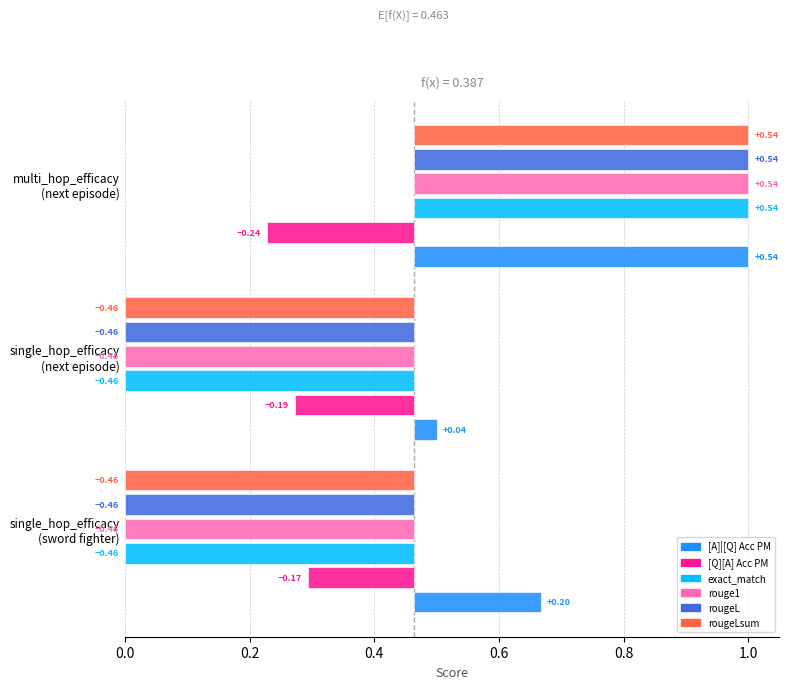

Count the rouge1 values in the range 0 to 1.

3